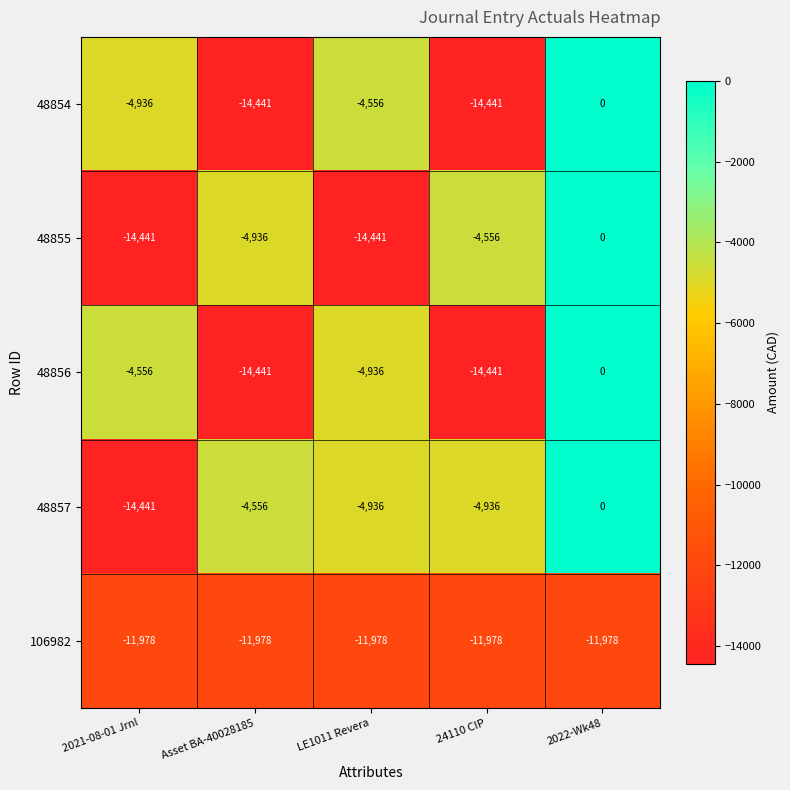

Is it true that 48855 equals -4936 at Asset BA-40028185?

True